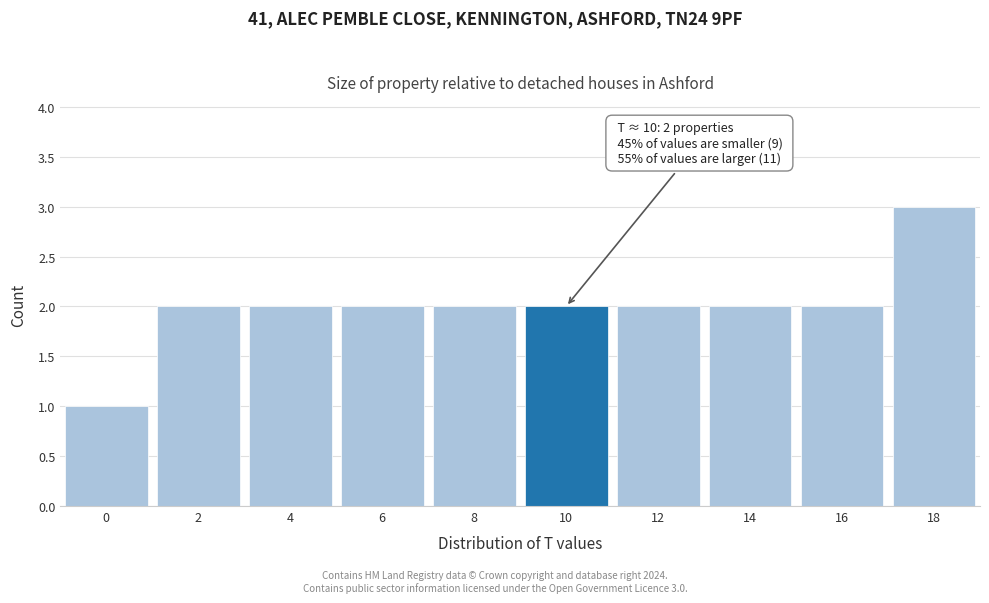

Reading left to right, list all the values displayed in this chart.

0=1	2=2	4=2	6=2	8=2	10=2	12=2	14=2	16=2	18=3